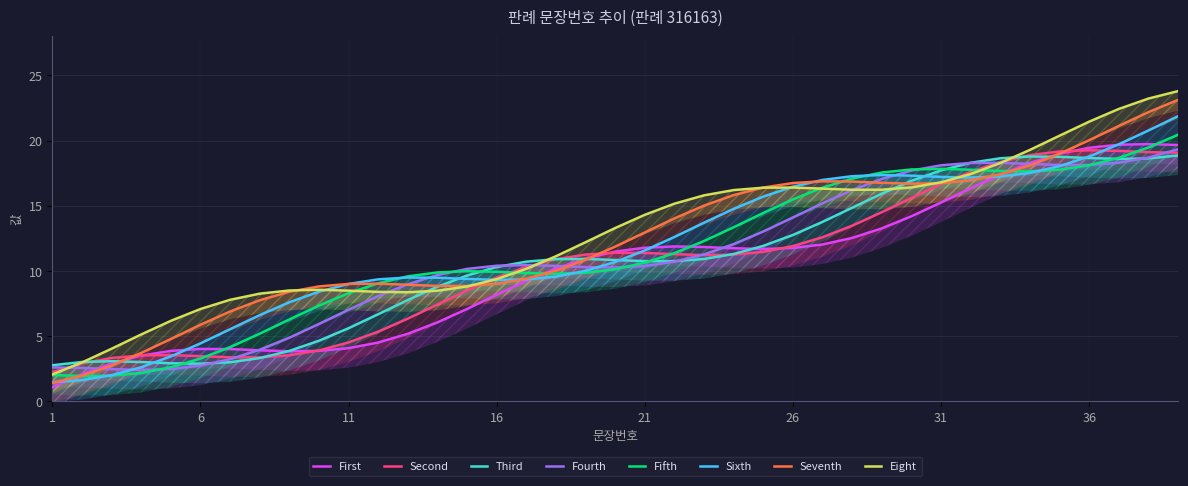

Is it true that the value at 13 is 9.5?

True